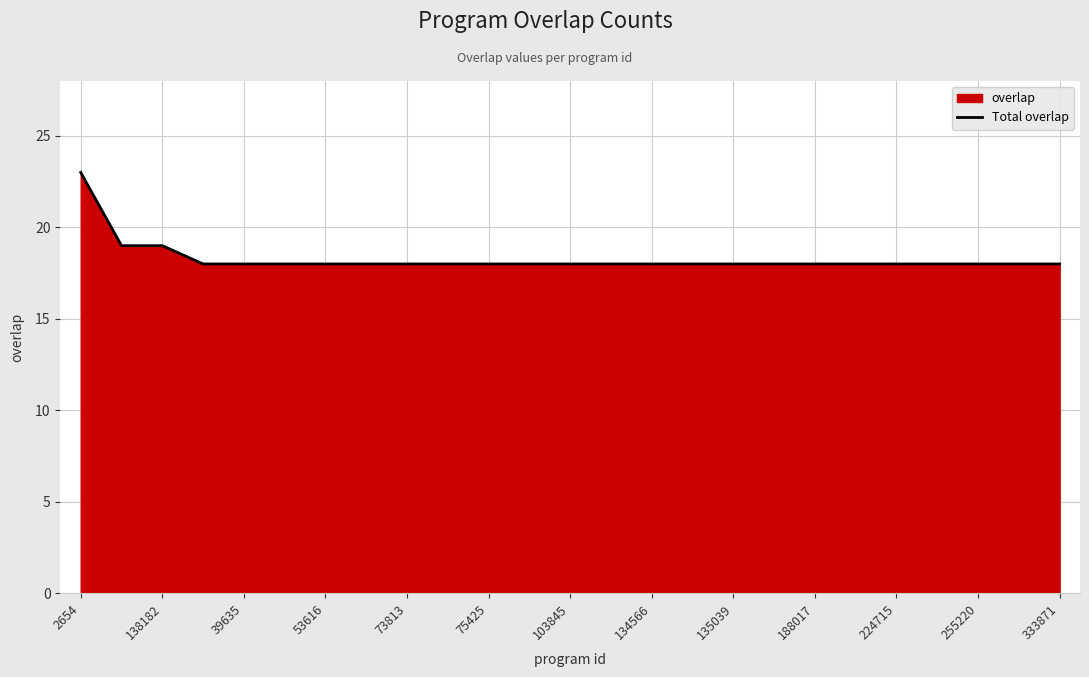

How many lines are shown in the chart?

1